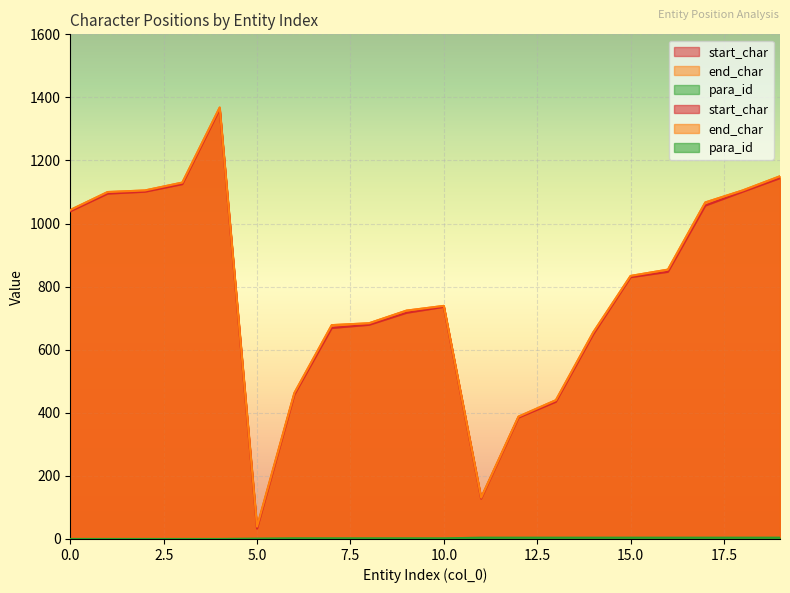

What is the difference between the second highest and second lowest values in the end_char series?

1019